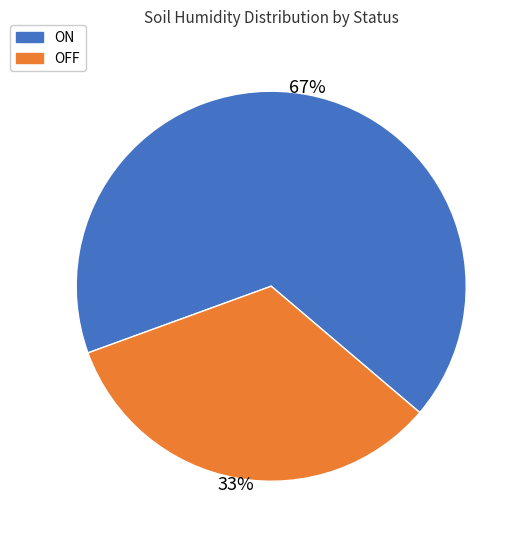

Is the sum of ON and OFF greater than half?

Yes